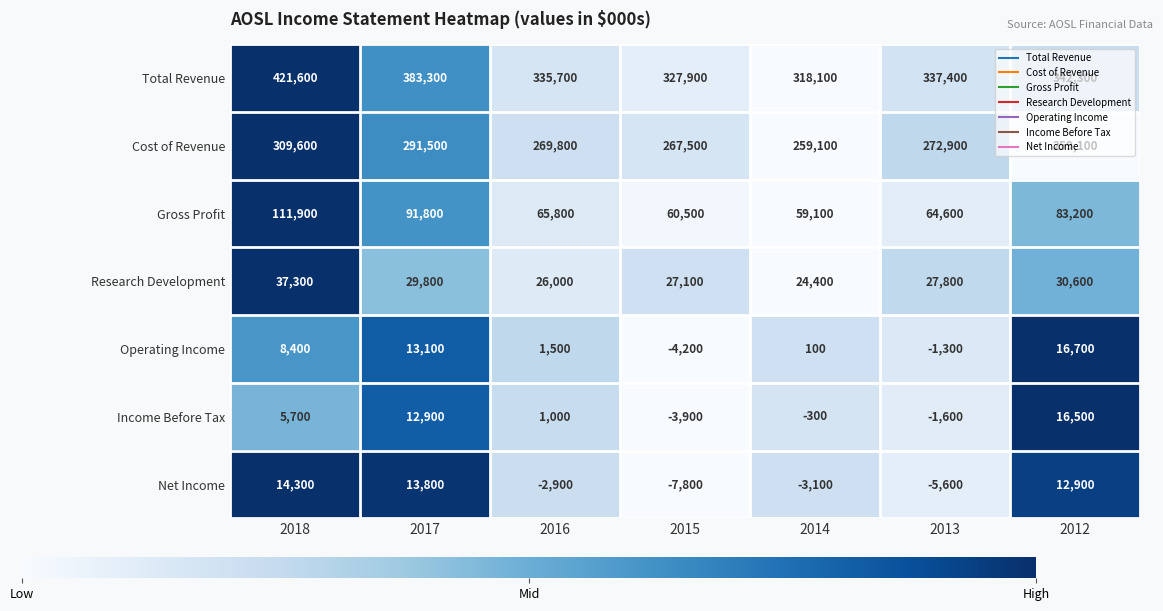

At which label does Cost of Revenue first exceed 269800?

2018